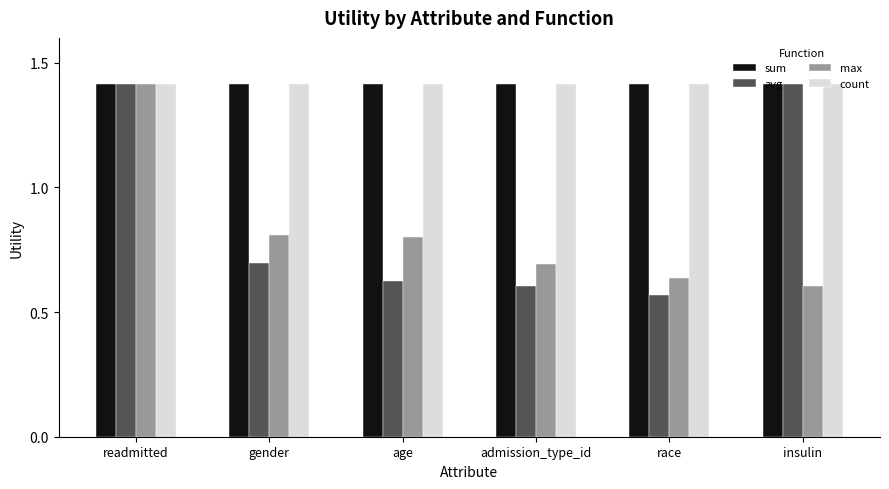

What is the sum of the max values at admission_type_id and gender?

1.5